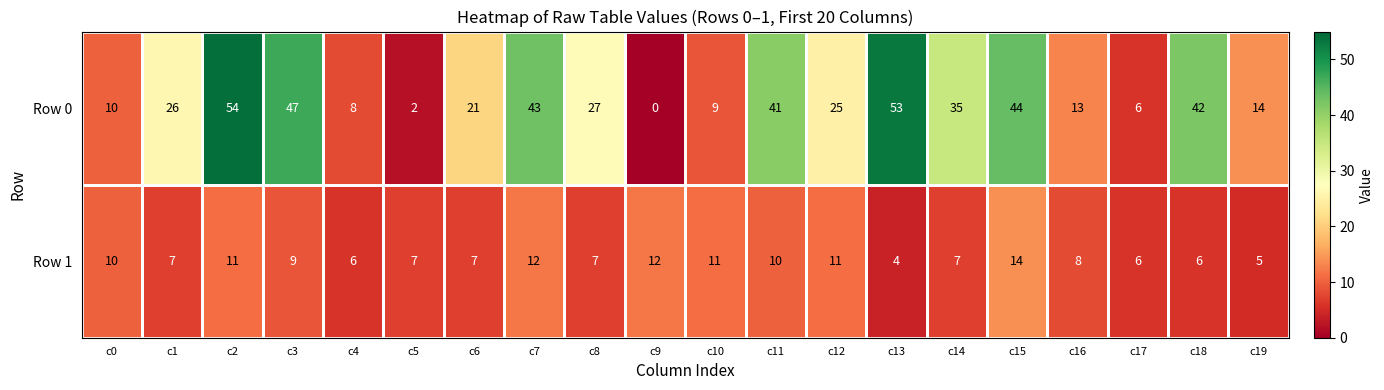

Read the Row 1 value at c9.

12